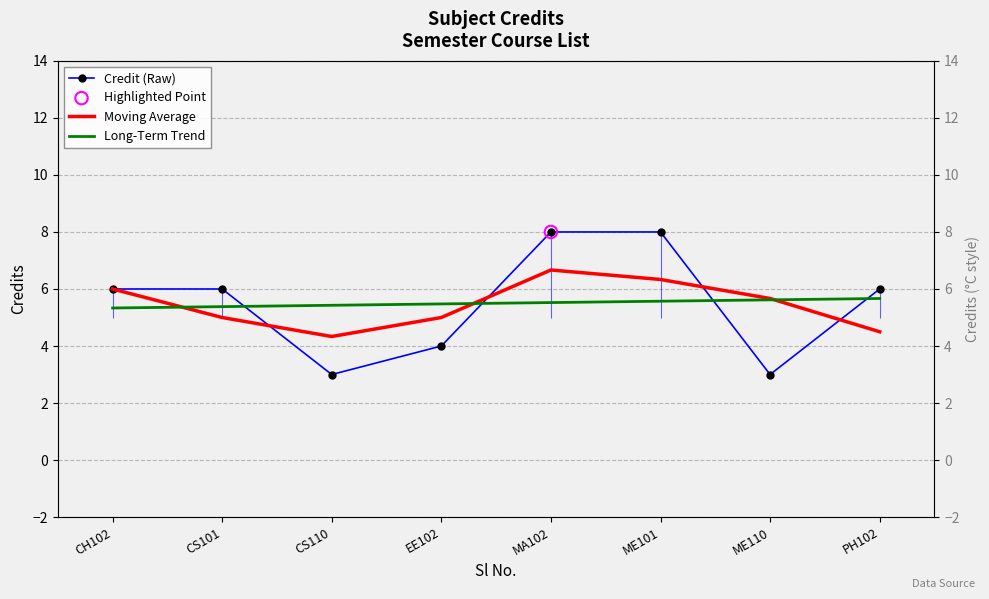

At which category is the sum across all series the highest?

MA102